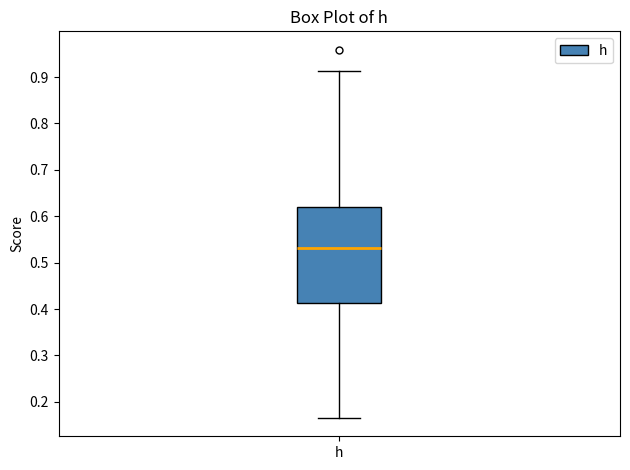

Transcribe this box plot: give where the median line is, the range the box spans, and where the two whiskers end, as read against the y-axis. The values are not printed on the chart, so give them approximately, as read against the axis.

median 0.53, box 0.41 to 0.62, whiskers 0.17 to 0.91